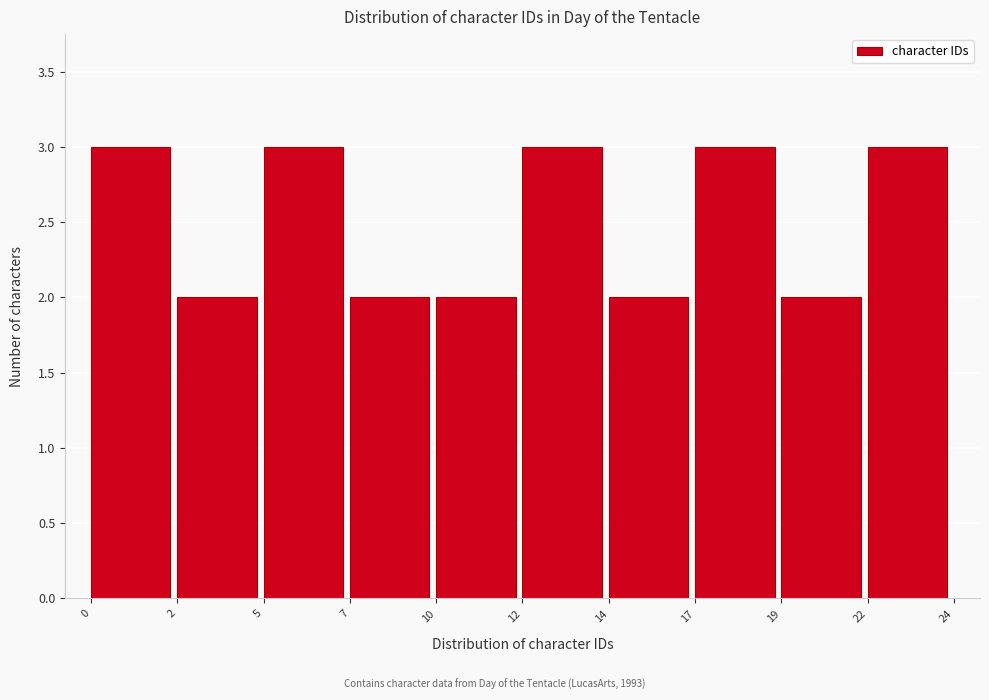

Reading left to right, what are all the values shown in this chart?

0=3	2=2	5=3	7=2	10=2	12=3	14=2	17=3	19=2	22=3